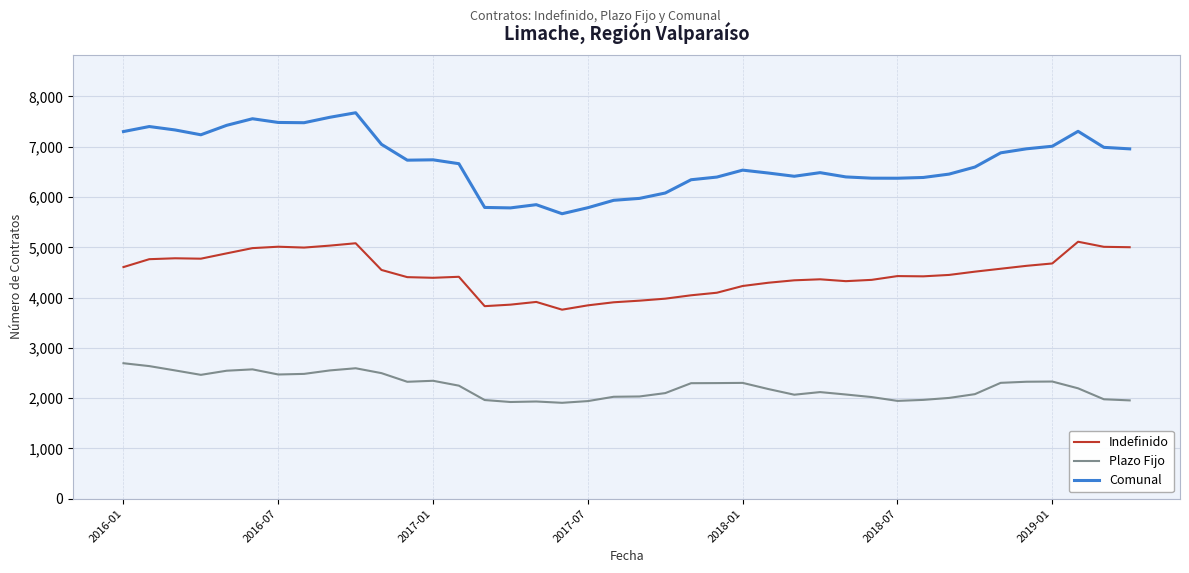

True or false: Indefinido and Comunal cross at least once.

False